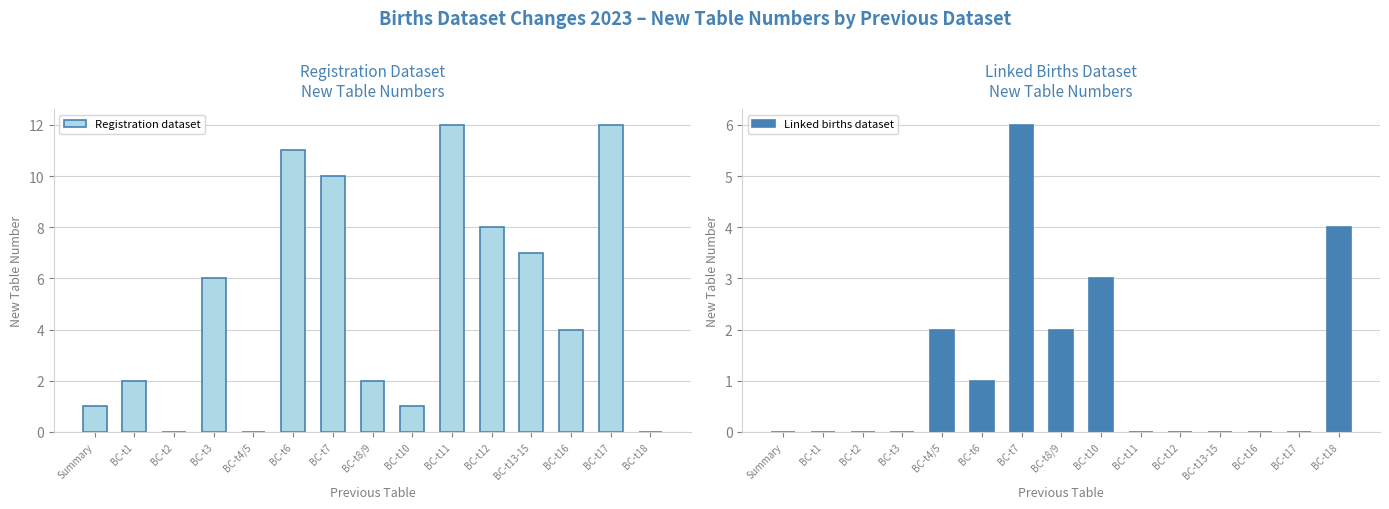

Reading right to left, extract all data points from this chart.

Registration dataset: 0	12	4	7	8	12	1	2	10	11	0	6	0	2	1
Linked births dataset: 4	0	0	0	0	0	3	2	6	1	2	0	0	0	0